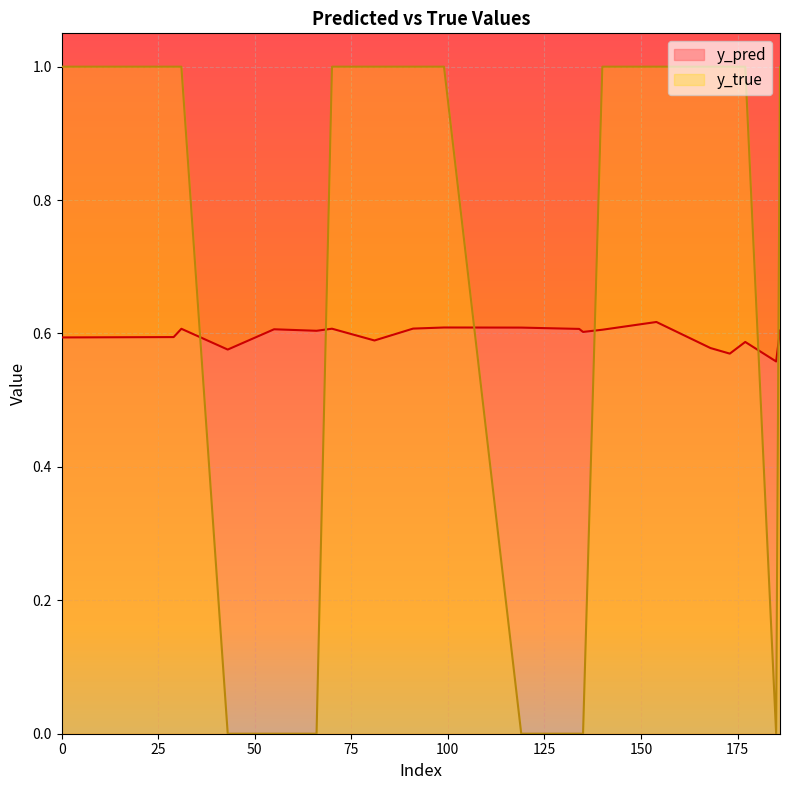

What is the value of the y_true point at the 15th from the left?

1.0